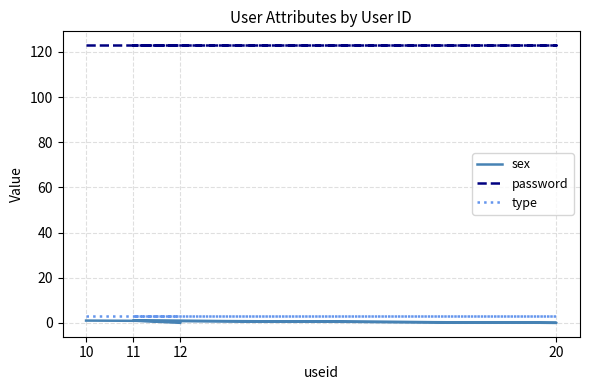

What is the label of the 4th point from the right?

10